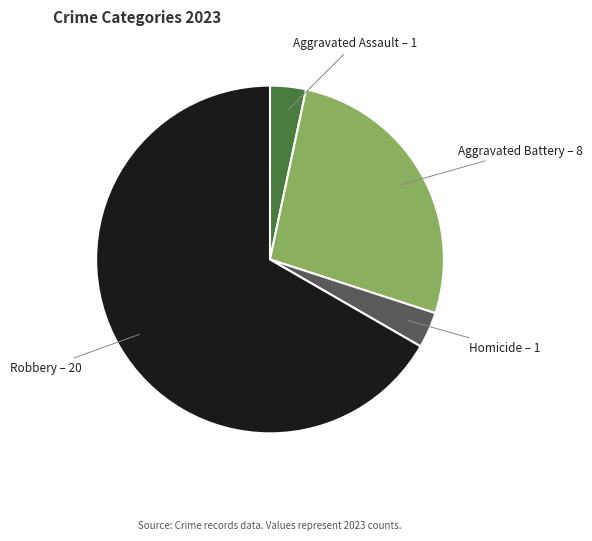

Is it true that Aggravated Assault is 3% of the pie?

True